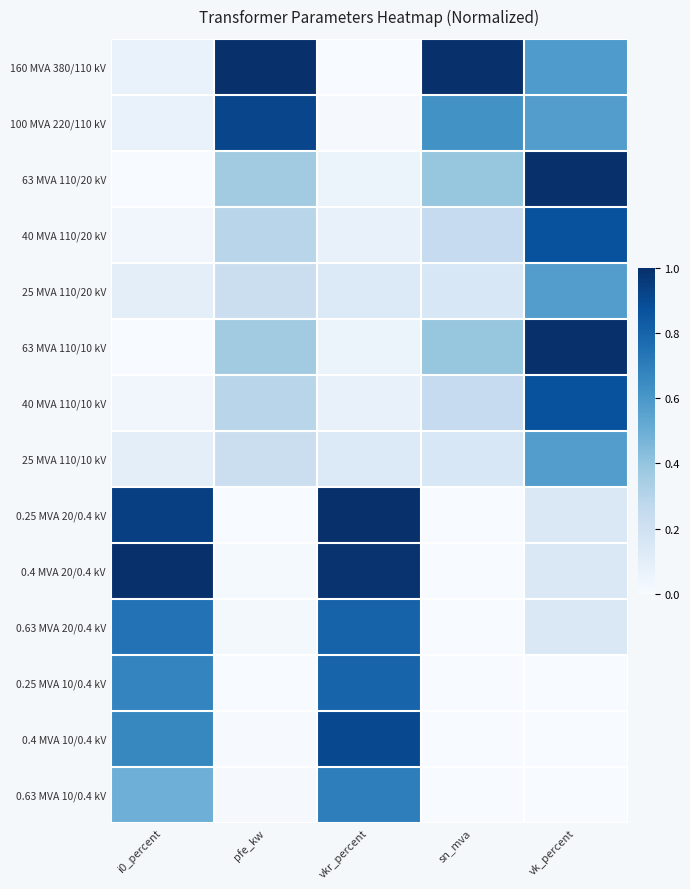

List the series in order of their peak value, highest first.

160 MVA 380/110 kV, 63 MVA 110/20 kV, 63 MVA 110/10 kV, 0.25 MVA 20/0.4 kV, 0.4 MVA 20/0.4 kV, 100 MVA 220/110 kV, 0.4 MVA 10/0.4 kV, 40 MVA 110/20 kV, 40 MVA 110/10 kV, 0.63 MVA 20/0.4 kV, 0.25 MVA 10/0.4 kV, 0.63 MVA 10/0.4 kV, 25 MVA 110/20 kV, 25 MVA 110/10 kV